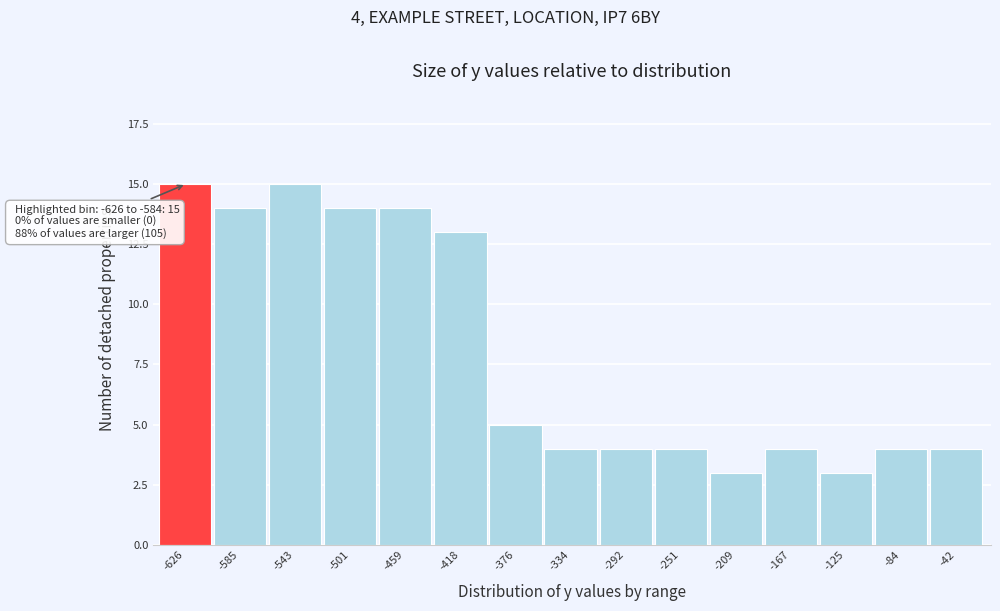

Reading left to right, list all the values displayed in this chart.

15	14	15	14	14	13	5	4	4	4	3	4	3	4	4